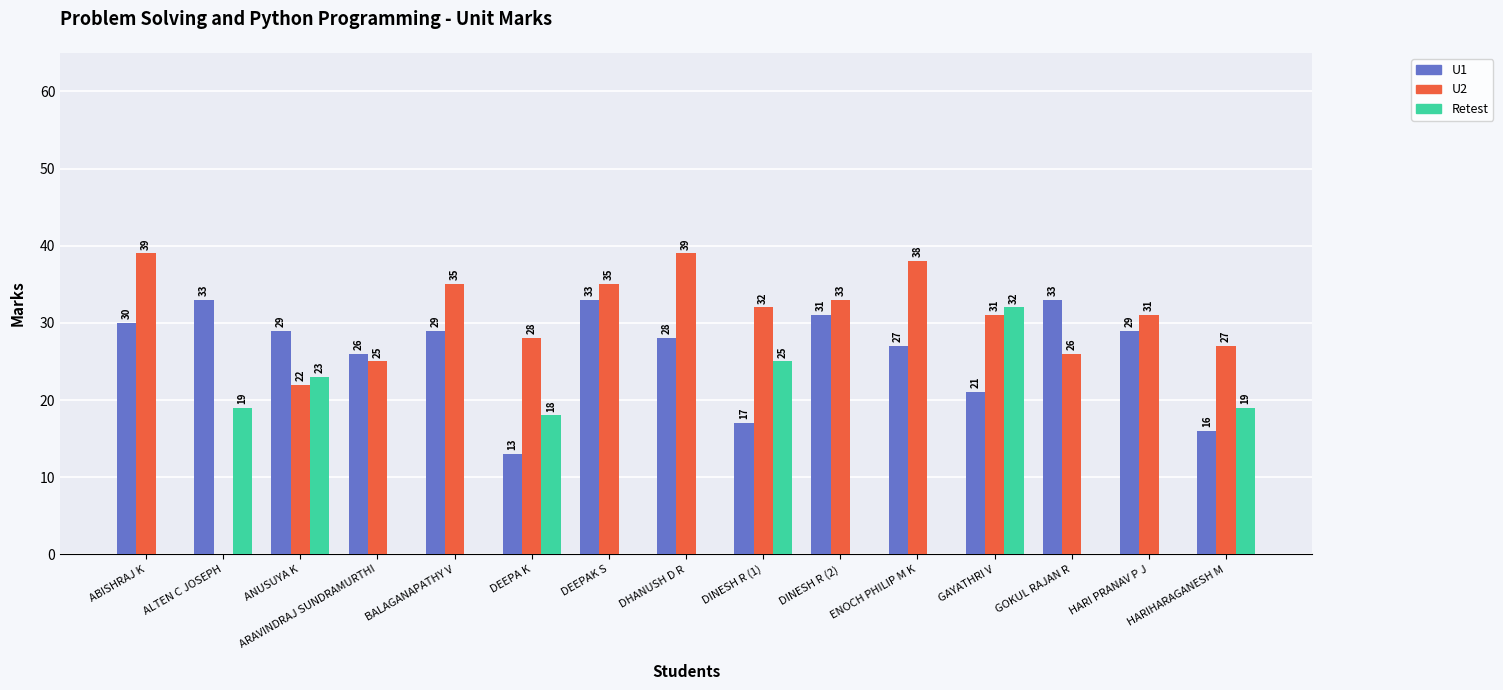

Which series has the largest total across all categories?

U2